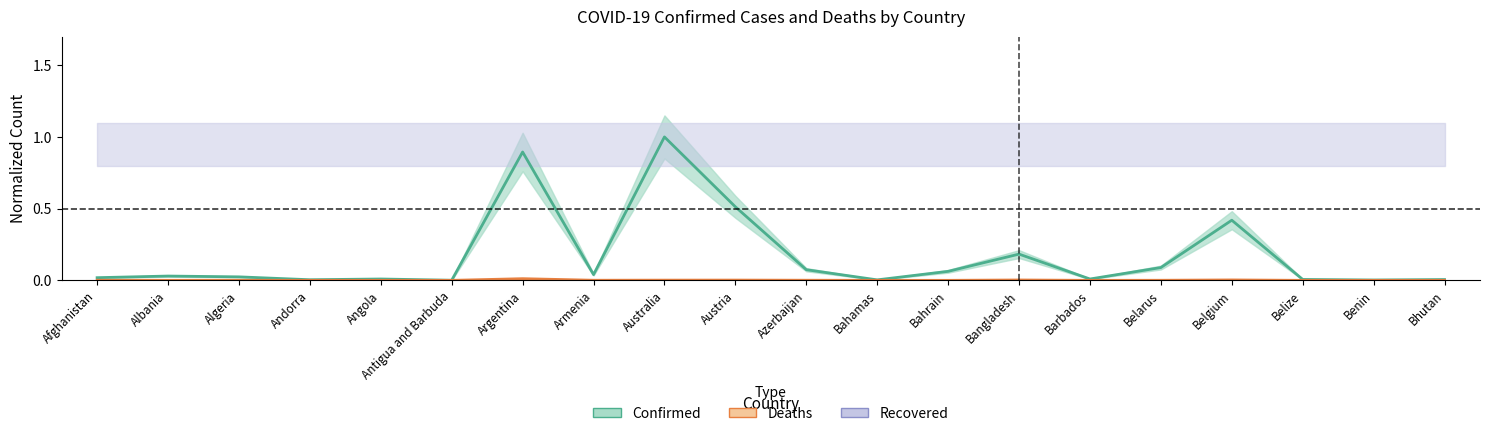

The value of Confirmed at Andorra is 0.0. True or false?

False